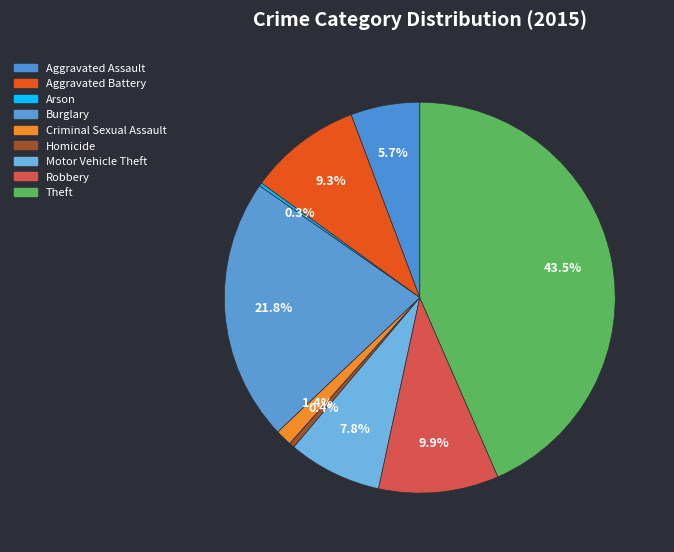

What is the largest slice in the pie chart?

Theft